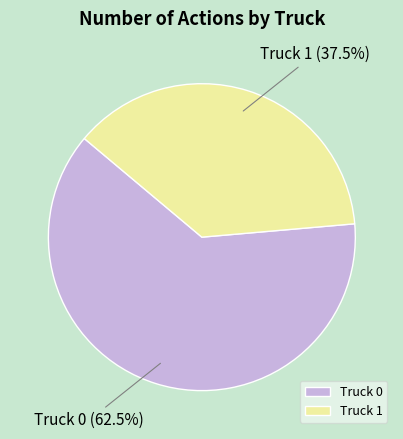

Combined, do Truck 1 and Truck 0 account for over 50%?

Yes